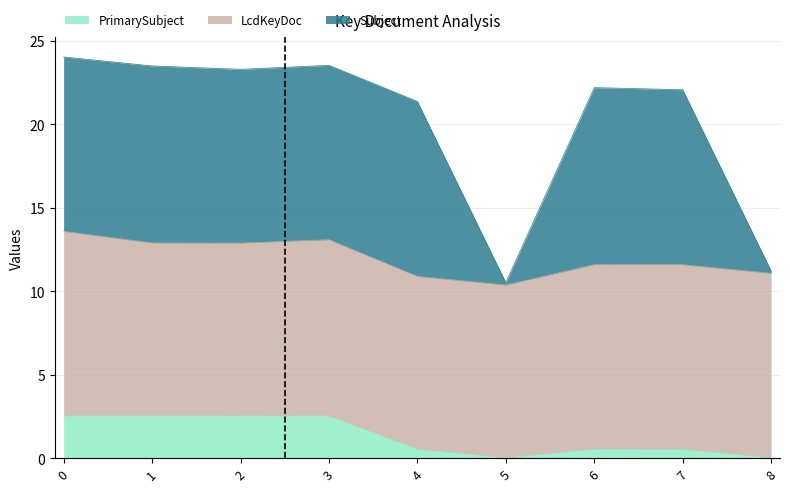

Between 1 and 8, which series saw the biggest shift?

Subject